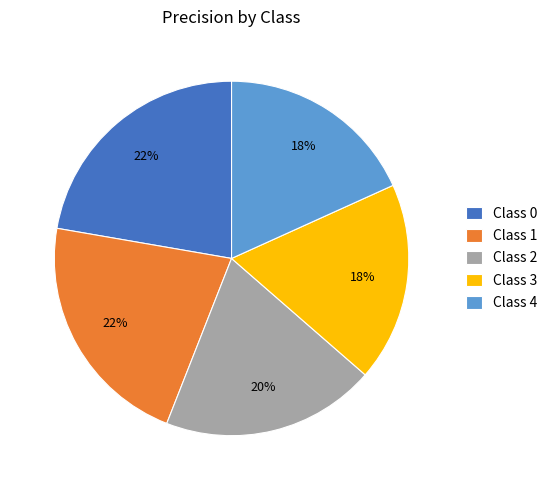

The Class 3 slice represents 18% of the pie. True or false?

True